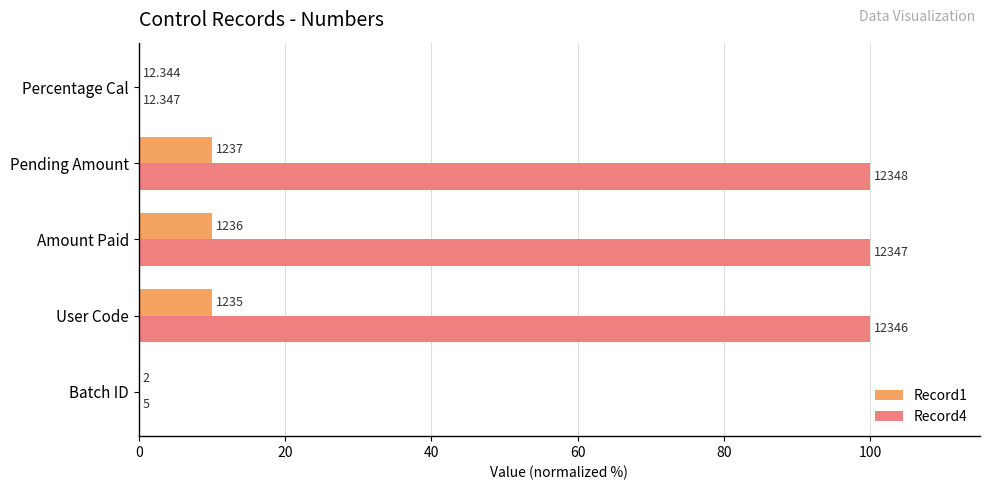

What are all the series names shown in the legend?

Record1, Record4